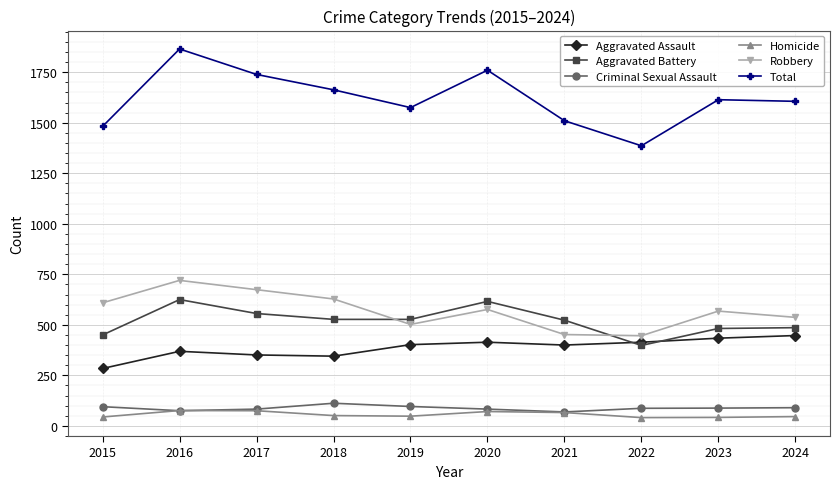

Which label corresponds to the largest value in the chart?

2016